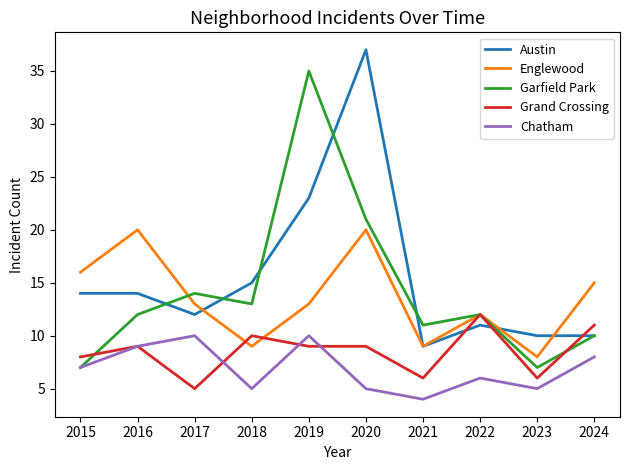

At which category does the chart reach its minimum across all series?

2021